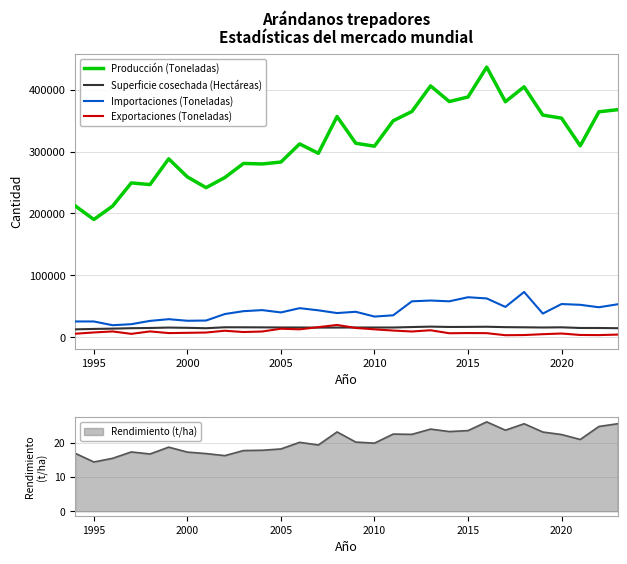

True or false: Exportaciones (Toneladas) and Producción (Toneladas) cross at least once.

False